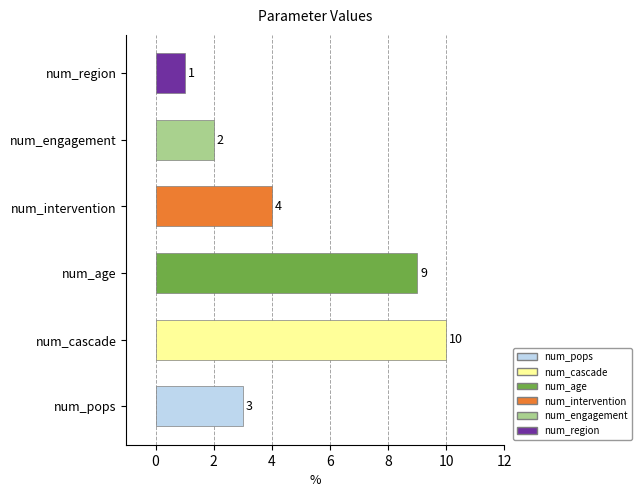

Which category has the highest value across all series?

num_cascade